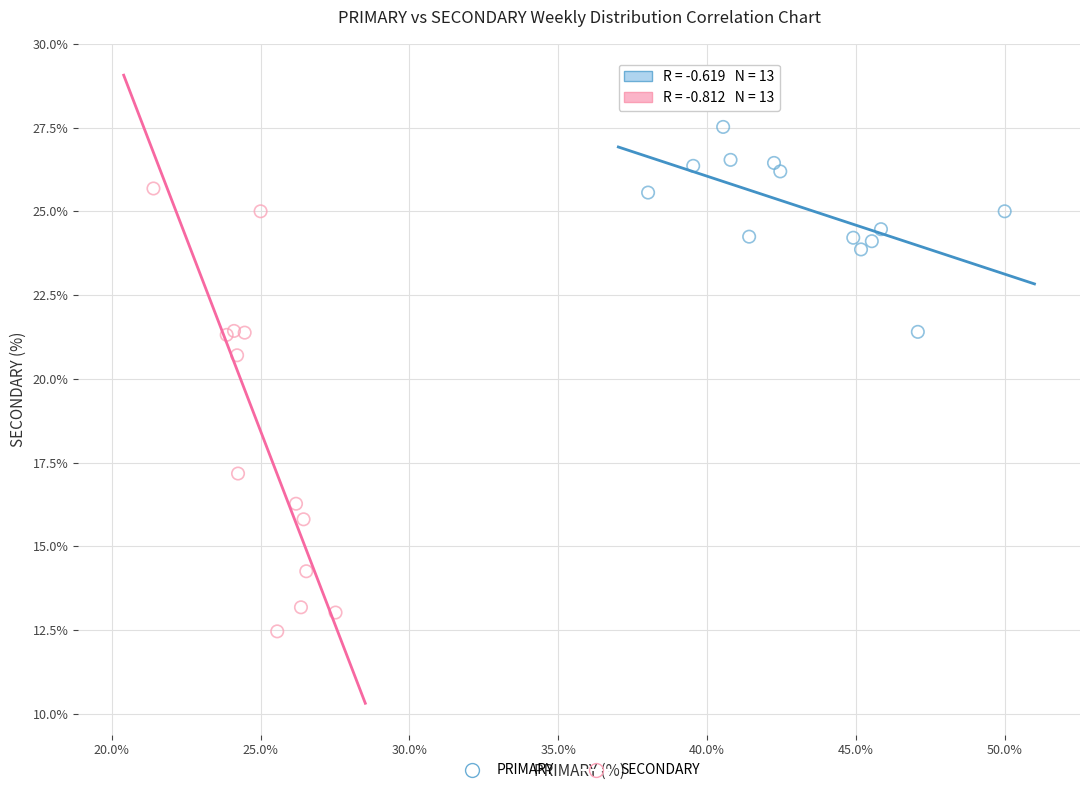

Which series contains the highest Y value?

PRIMARY